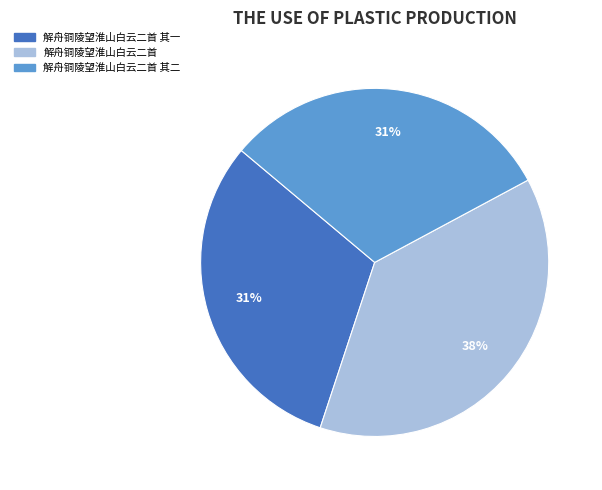

To the nearest percent, what is the average slice percentage?

33%